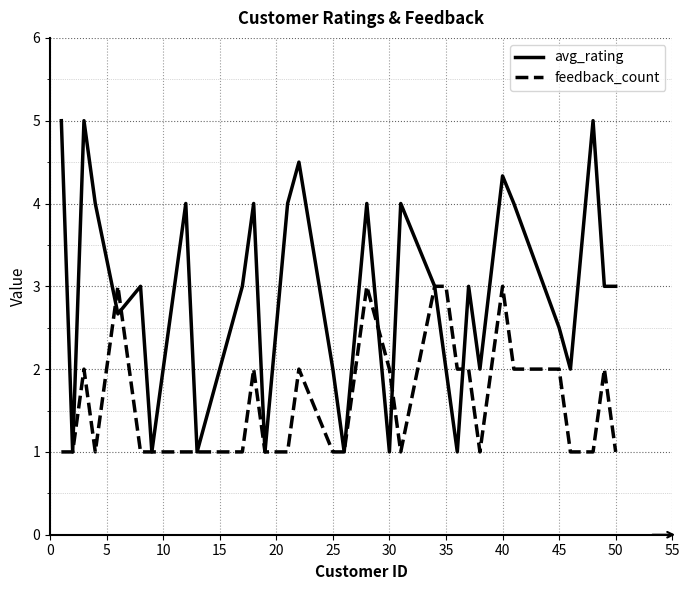

Which series has the widest spread of values?

avg_rating